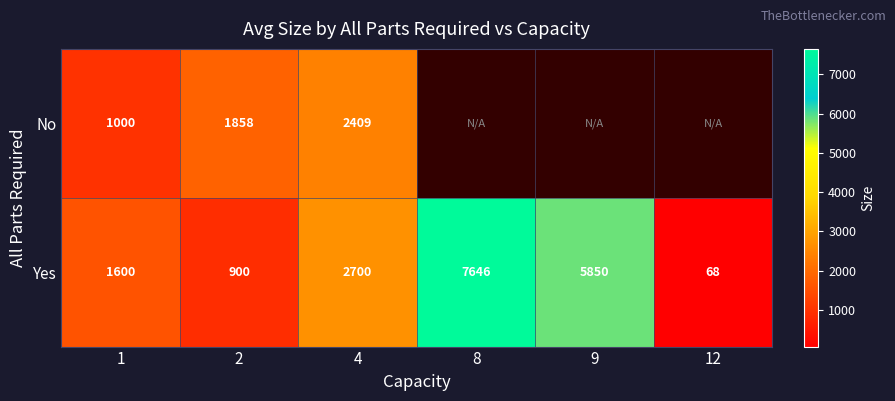

Rank the series at 2 from highest to lowest value.

No, Yes